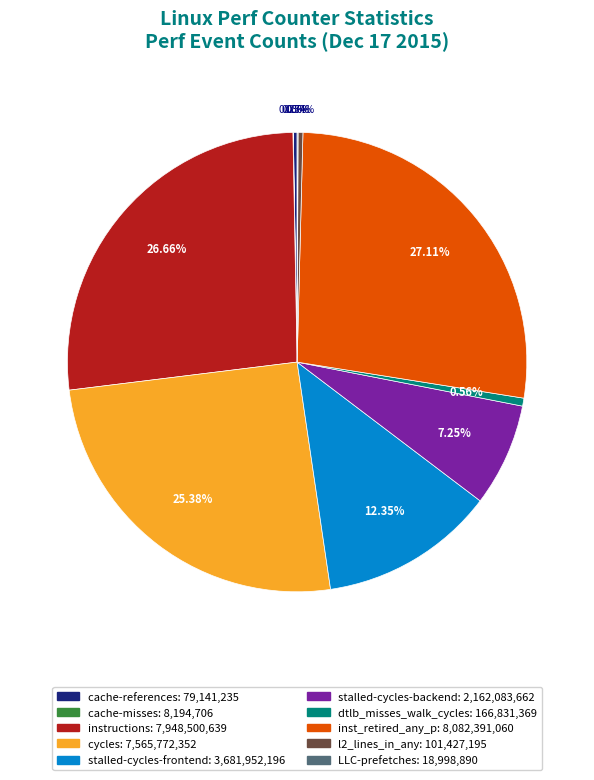

Does instructions represent more than half of the total?

No